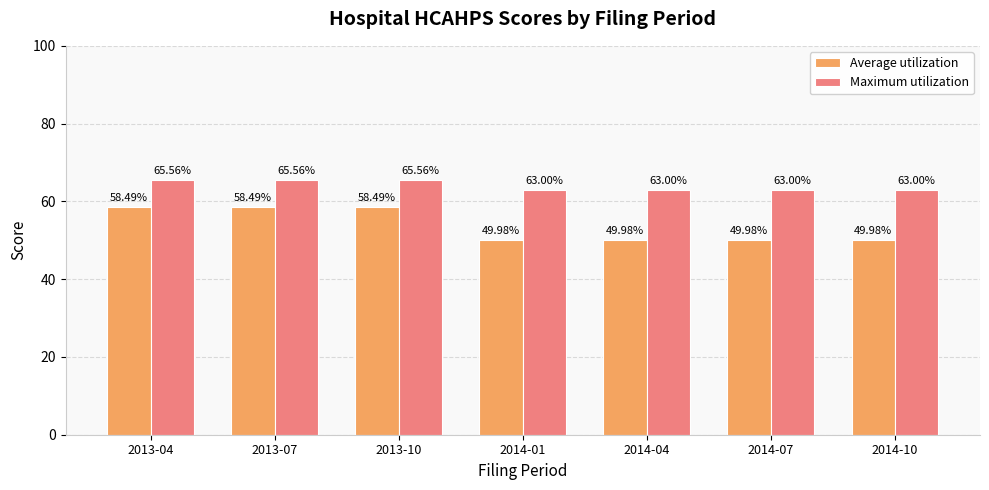

What is the difference between the maximum and second lowest values in the Average utilization series?

8.5